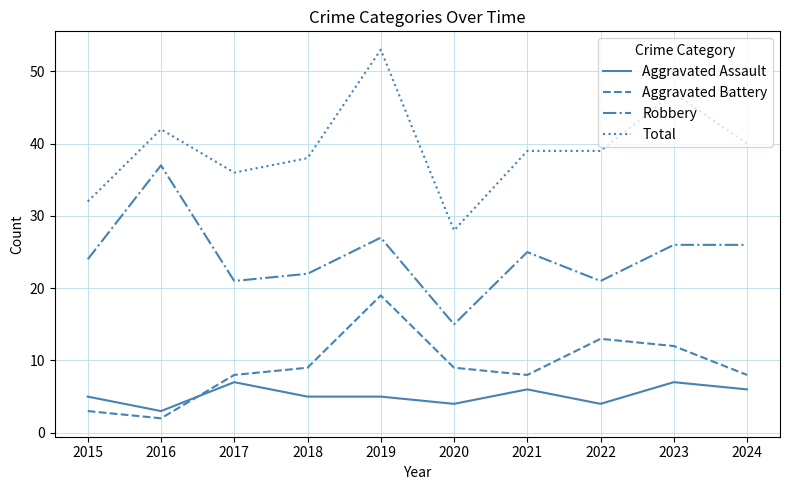

At which category does Aggravated Battery reach its first local peak?

2019